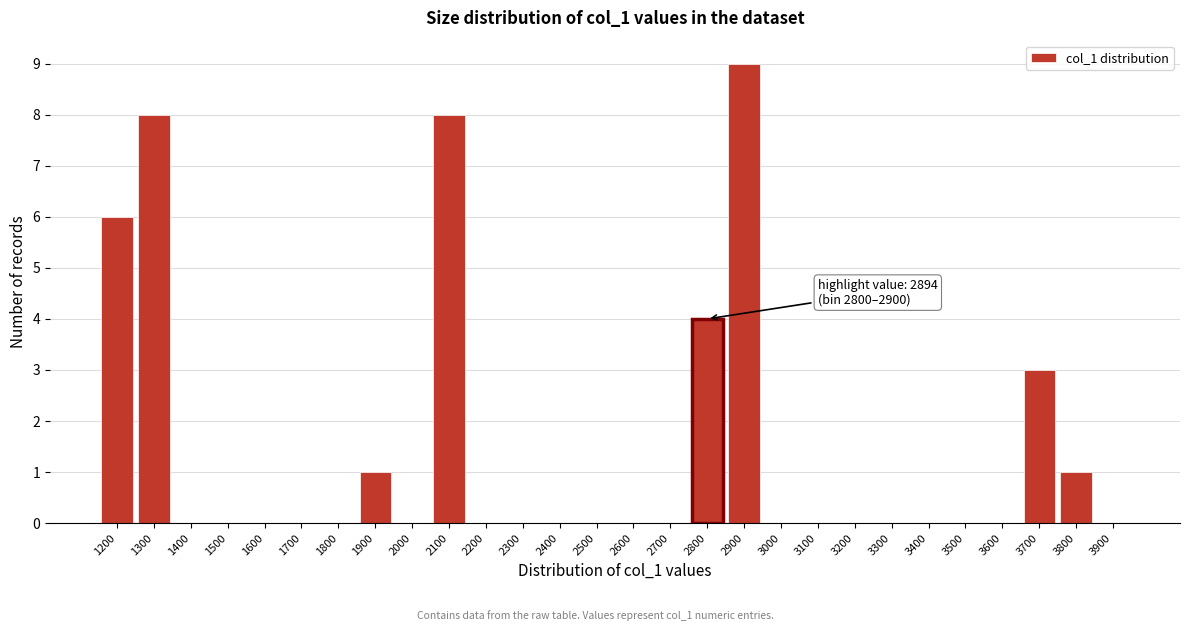

Reading right to left, extract all data points from this chart.

3900=0	3800=1	3700=3	3600=0	3500=0	3400=0	3300=0	3200=0	3100=0	3000=0	2900=9	2800=4	2700=0	2600=0	2500=0	2400=0	2300=0	2200=0	2100=8	2000=0	1900=1	1800=0	1700=0	1600=0	1500=0	1400=0	1300=8	1200=6